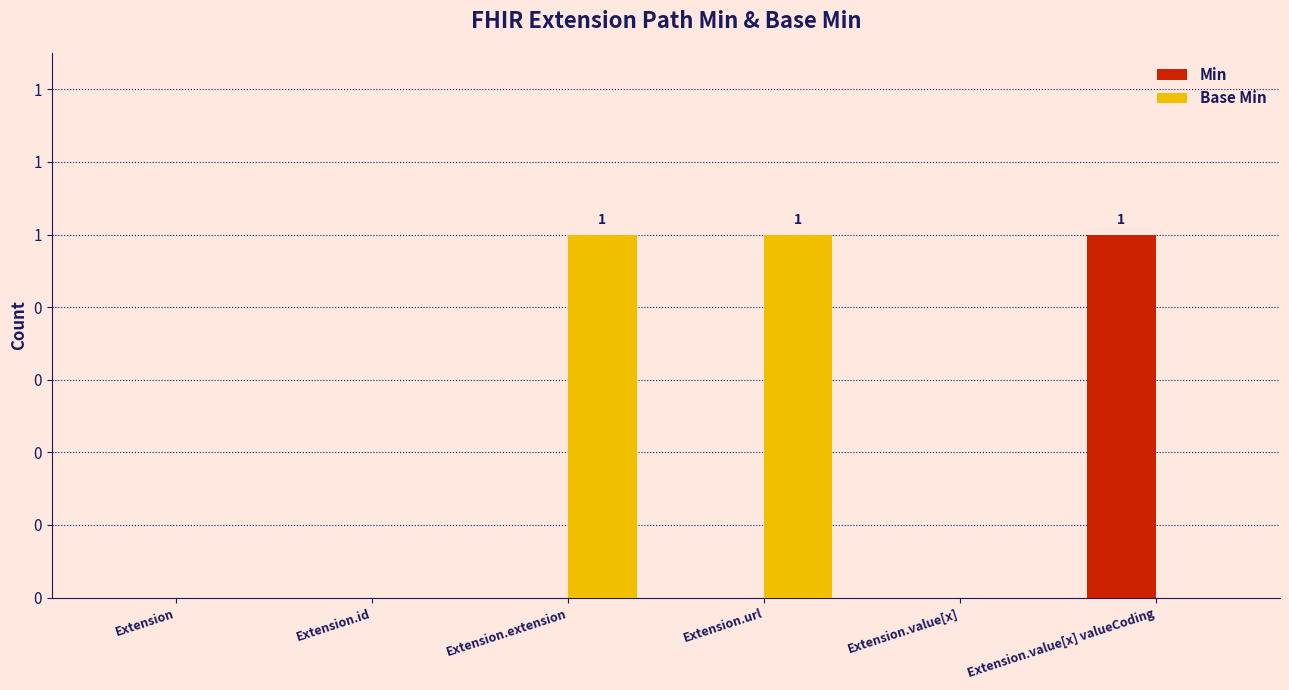

Does the chart contain stacked bars?

No